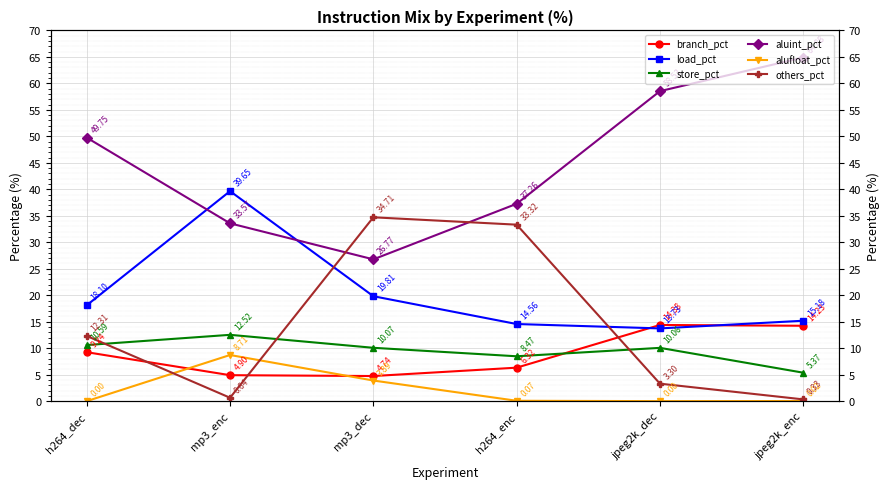

How many data points does each series have?

6